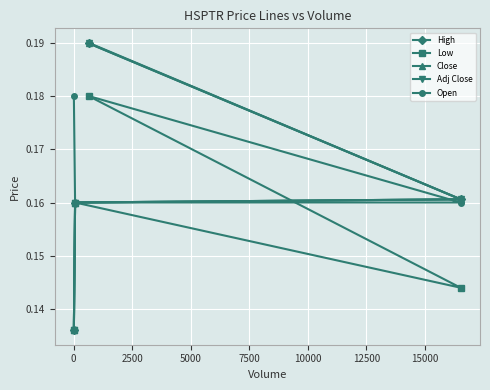

What is the value of the High point at the 1st from the left?

0.2